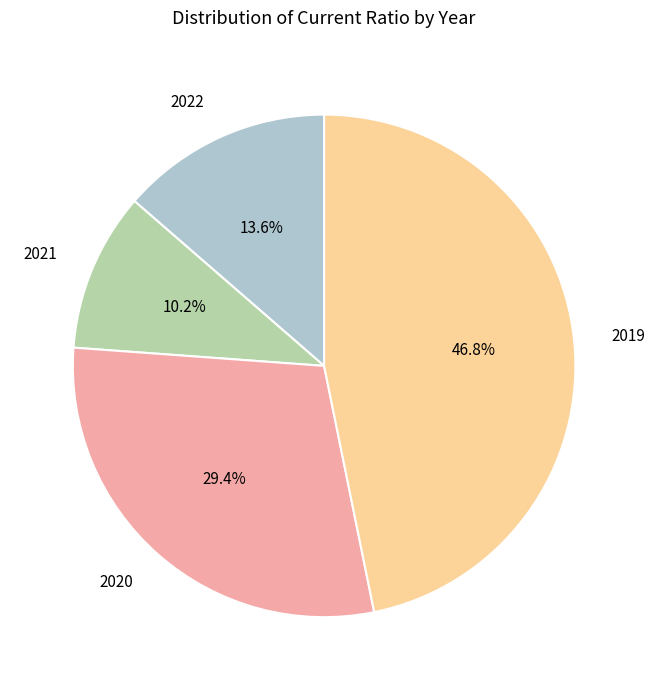

To the nearest percent, what portion does 2021 represent?

10%